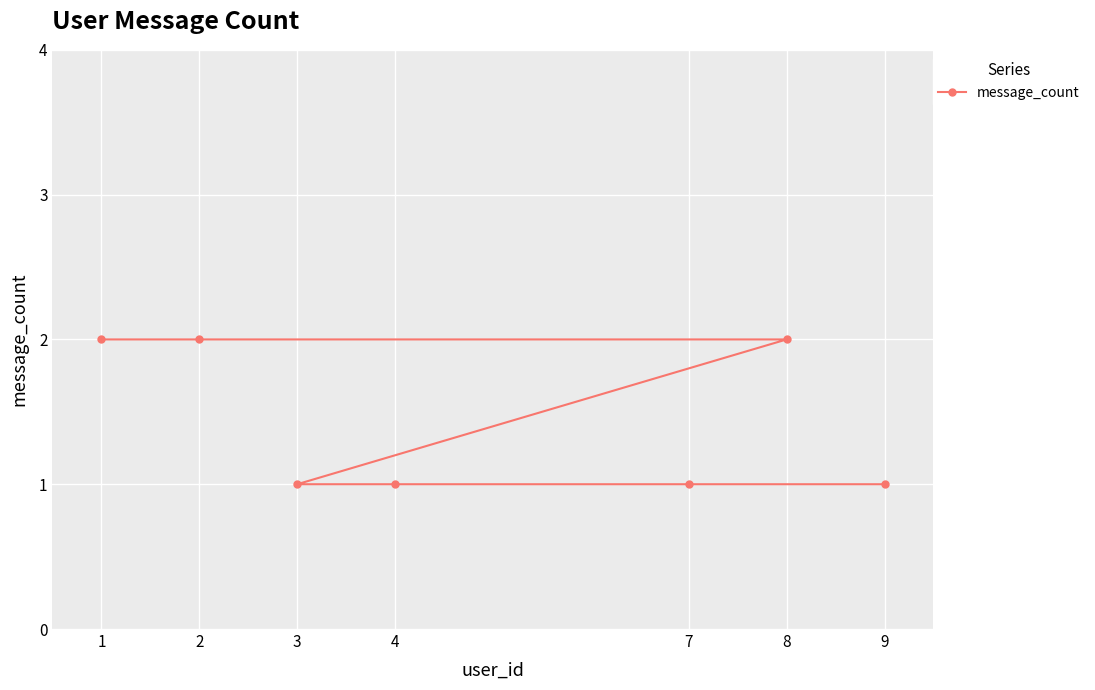

True or false: the data has more than 0 interior local peaks.

False